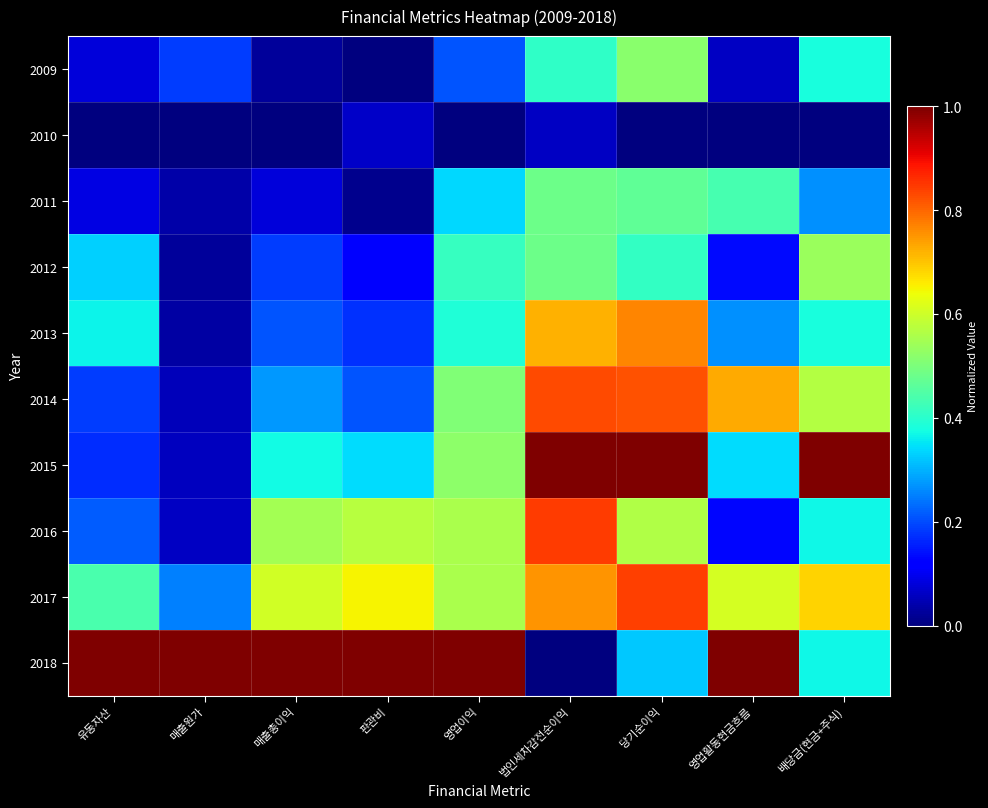

Which category has the highest value across all series?

법인세차감전순이익